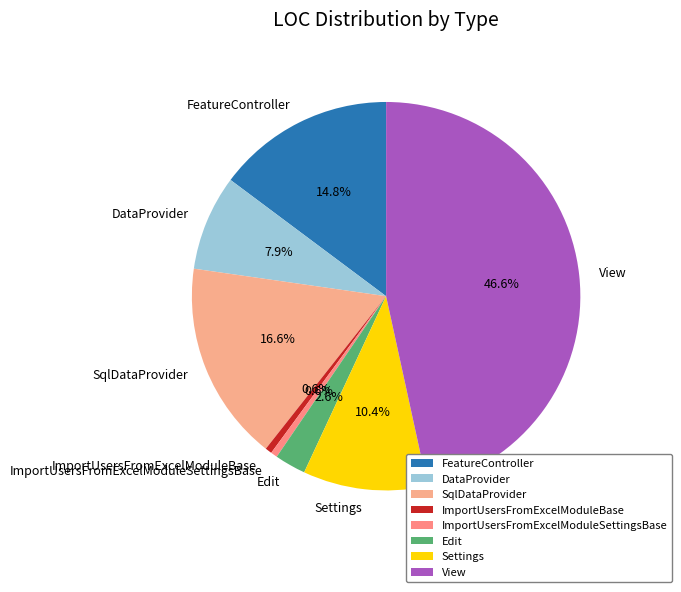

What percentage is the FeatureController slice, to the nearest percent?

15%